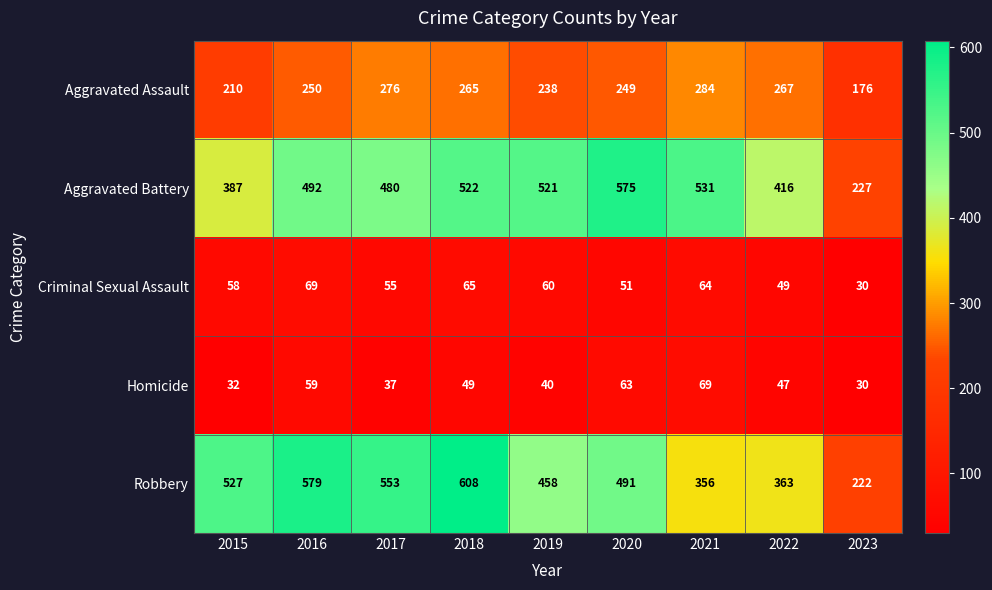

How many data points does each series have?

9